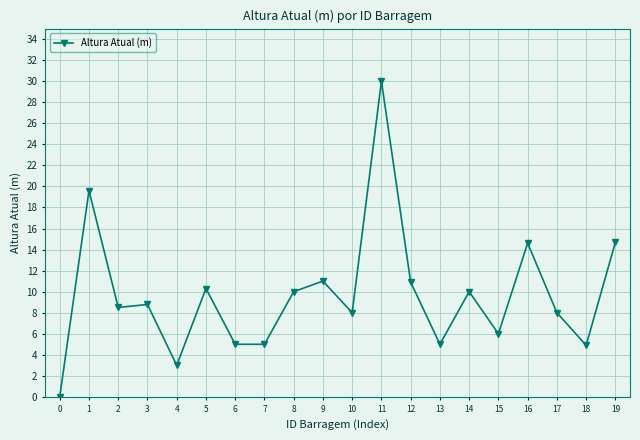

What is the difference between the values at 10 and 9?

3.0